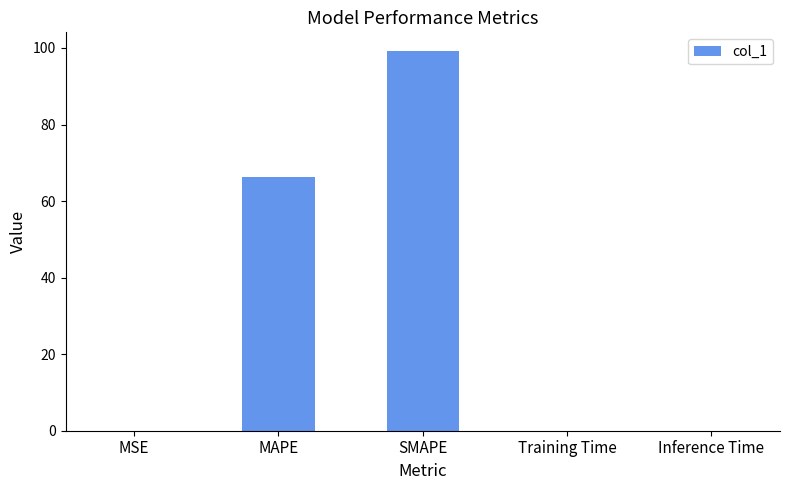

Which label corresponds to the largest value in the chart?

SMAPE